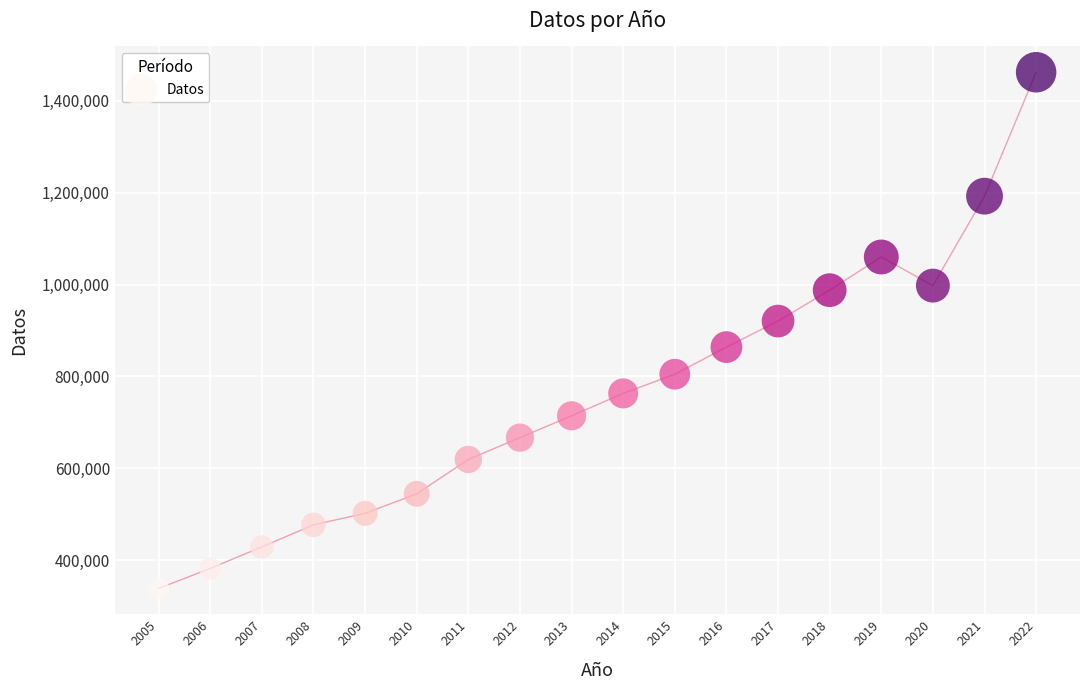

What Y value in the scatter plot is closest to 900240?

920471